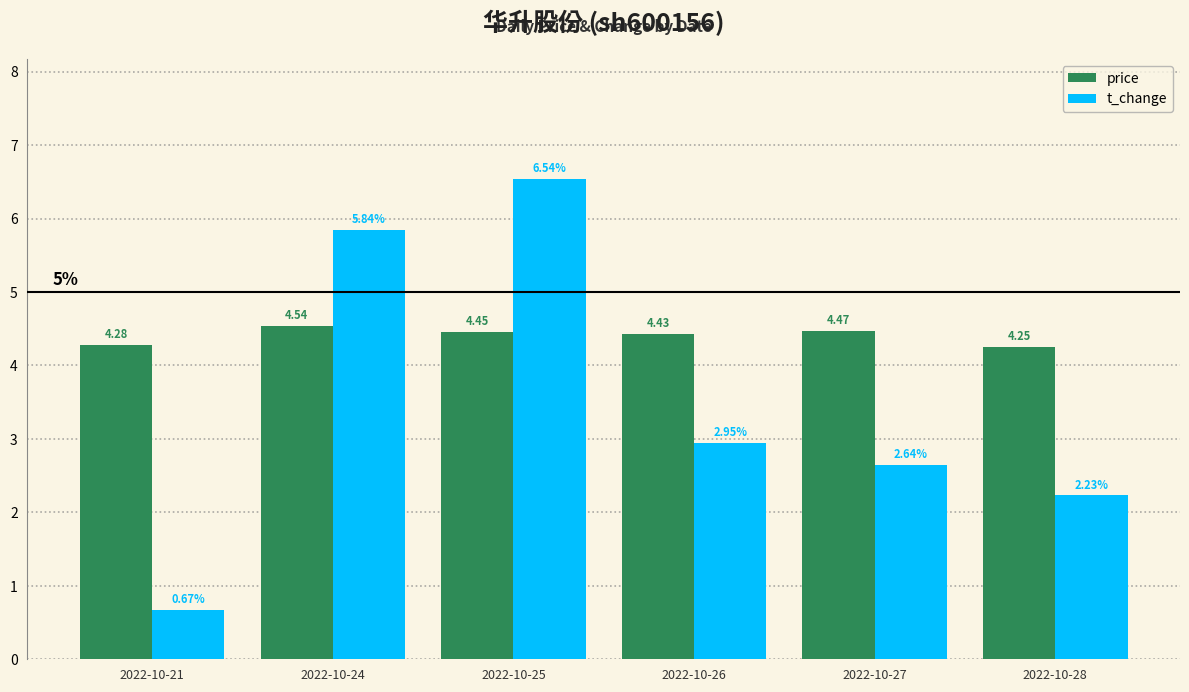

At which label is t_change closest to 3?

2022-10-26